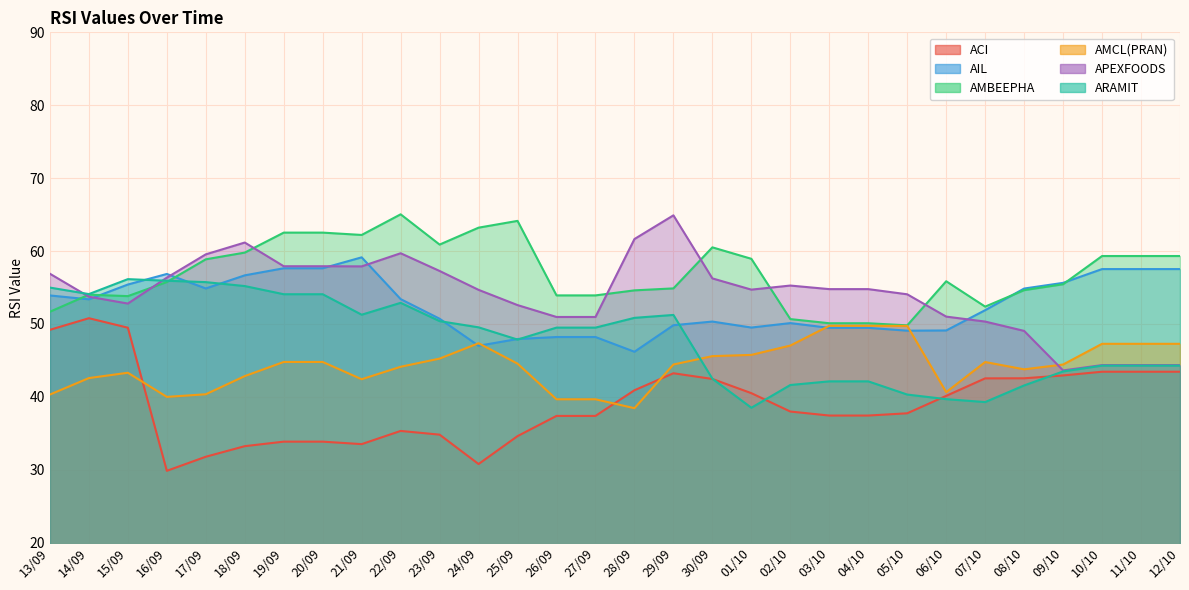

Reading left to right, extract all data points from this chart.

ACI: 13/09=49.2	14/09=50.8	15/09=49.5	16/09=29.9	17/09=31.8	18/09=33.2	19/09=33.9	20/09=33.9	21/09=33.5	22/09=35.3	23/09=34.8	24/09=30.8	25/09=34.6	26/09=37.4	27/09=37.4	28/09=40.9	29/09=43.2	30/09=42.5	01/10=40.5	02/10=38.0	03/10=37.4	04/10=37.4	05/10=37.8	06/10=40.1	07/10=42.5	08/10=42.5	09/10=42.9	10/10=43.5	11/10=43.5	12/10=43.5
AIL: 13/09=53.9	14/09=53.4	15/09=55.4	16/09=56.9	17/09=54.9	18/09=56.7	19/09=57.6	20/09=57.6	21/09=59.1	22/09=53.4	23/09=50.7	24/09=47.0	25/09=47.9	26/09=48.2	27/09=48.2	28/09=46.2	29/09=49.8	30/09=50.3	01/10=49.5	02/10=50.1	03/10=49.5	04/10=49.5	05/10=49.1	06/10=49.1	07/10=51.9	08/10=54.9	09/10=55.6	10/10=57.5	11/10=57.5	12/10=57.5
AMBEEPHA: 13/09=51.7	14/09=54.0	15/09=53.8	16/09=55.8	17/09=58.9	18/09=59.8	19/09=62.5	20/09=62.5	21/09=62.2	22/09=65.0	23/09=60.9	24/09=63.2	25/09=64.1	26/09=53.9	27/09=53.9	28/09=54.6	29/09=54.9	30/09=60.5	01/10=58.9	02/10=50.7	03/10=50.1	04/10=50.1	05/10=49.8	06/10=55.9	07/10=52.4	08/10=54.6	09/10=55.5	10/10=59.3	11/10=59.3	12/10=59.3
AMCL(PRAN): 13/09=40.3	14/09=42.6	15/09=43.3	16/09=40.0	17/09=40.4	18/09=42.9	19/09=44.8	20/09=44.8	21/09=42.4	22/09=44.1	23/09=45.2	24/09=47.4	25/09=44.6	26/09=39.7	27/09=39.7	28/09=38.5	29/09=44.4	30/09=45.6	01/10=45.8	02/10=47.0	03/10=49.8	04/10=49.8	05/10=49.7	06/10=40.6	07/10=44.8	08/10=43.8	09/10=44.4	10/10=47.3	11/10=47.3	12/10=47.3
APEXFOODS: 13/09=56.9	14/09=53.7	15/09=52.8	16/09=56.4	17/09=59.5	18/09=61.2	19/09=57.9	20/09=57.9	21/09=57.9	22/09=59.7	23/09=57.3	24/09=54.7	25/09=52.6	26/09=51.0	27/09=51.0	28/09=61.6	29/09=64.9	30/09=56.2	01/10=54.7	02/10=55.3	03/10=54.8	04/10=54.8	05/10=54.1	06/10=51.0	07/10=50.3	08/10=49.0	09/10=43.6	10/10=44.4	11/10=44.4	12/10=44.4
ARAMIT: 13/09=55.0	14/09=54.1	15/09=56.1	16/09=55.9	17/09=55.7	18/09=55.2	19/09=54.1	20/09=54.1	21/09=51.3	22/09=52.9	23/09=50.4	24/09=49.5	25/09=47.9	26/09=49.5	27/09=49.5	28/09=50.8	29/09=51.2	30/09=42.5	01/10=38.5	02/10=41.6	03/10=42.1	04/10=42.1	05/10=40.3	06/10=39.7	07/10=39.3	08/10=41.6	09/10=43.5	10/10=44.3	11/10=44.3	12/10=44.3